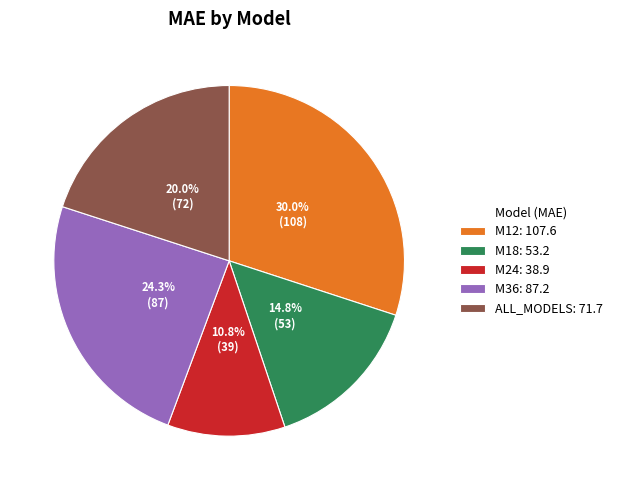

True or false: M12 accounts for 30% of the total.

True